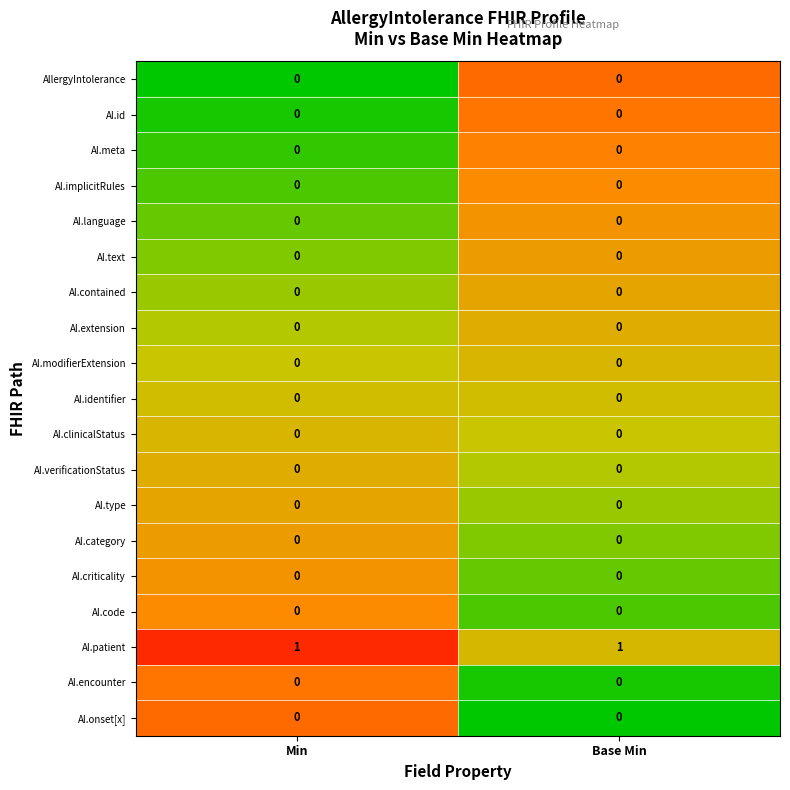

What is the total value across all series at Min?

1